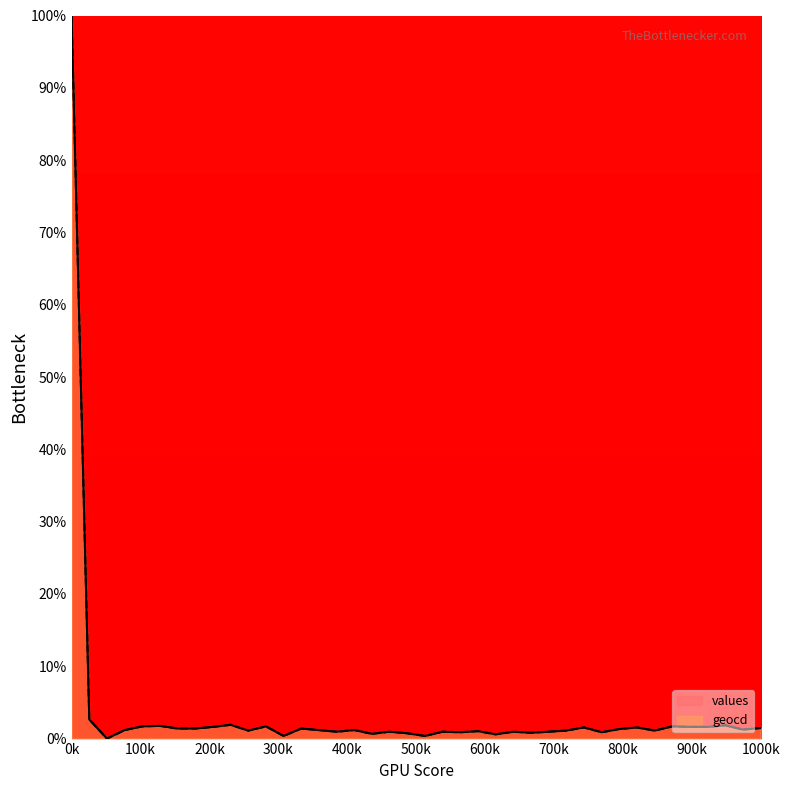

At which category does the chart reach its peak across all series?

0k